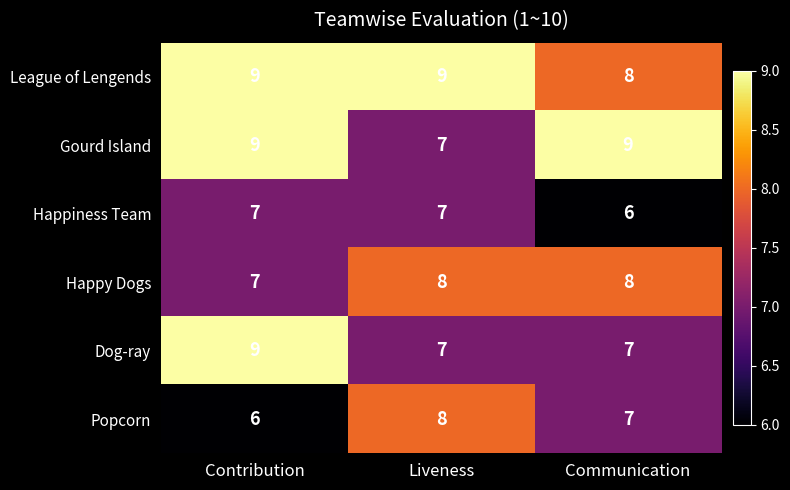

Reading left to right, list all the values displayed in this chart.

League of Lengends: 9	9	8
Gourd Island: 9	7	9
Happiness Team: 7	7	6
Happy Dogs: 7	8	8
Dog-ray: 9	7	7
Popcorn: 6	8	7